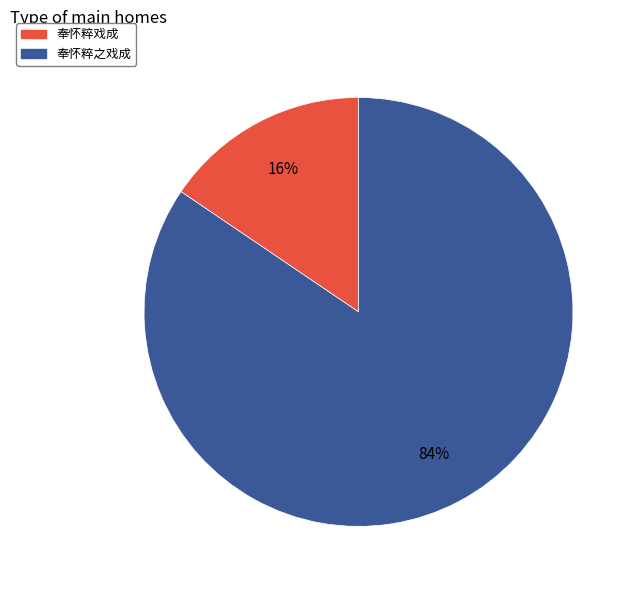

Rank the categories by value from highest to lowest.

奉怀粹之戏成, 奉怀粹戏成